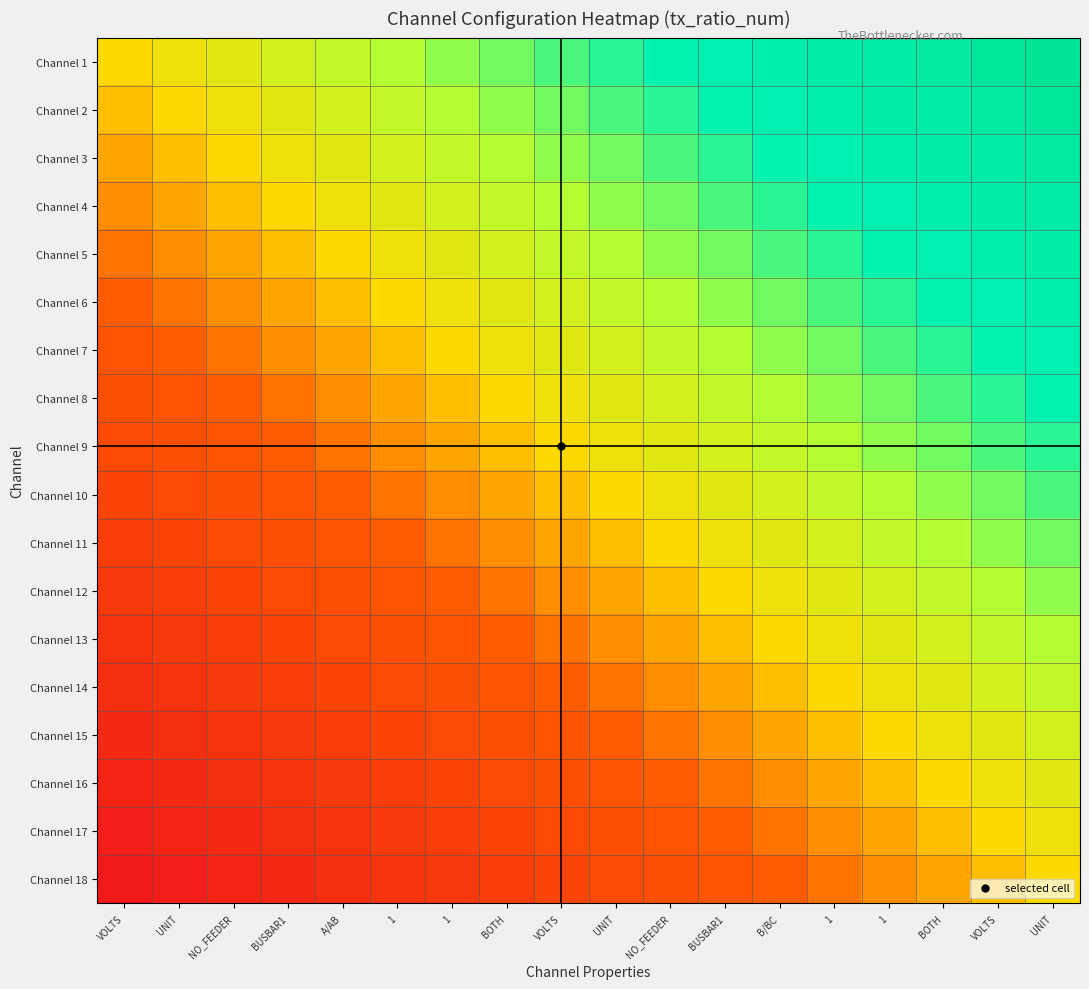

Rank the series by their maximum value, from highest to lowest.

Channel 1, Channel 2, Channel 3, Channel 4, Channel 5, Channel 6, Channel 7, Channel 8, Channel 9, Channel 10, Channel 11, Channel 12, Channel 13, Channel 14, Channel 15, Channel 16, Channel 17, Channel 18